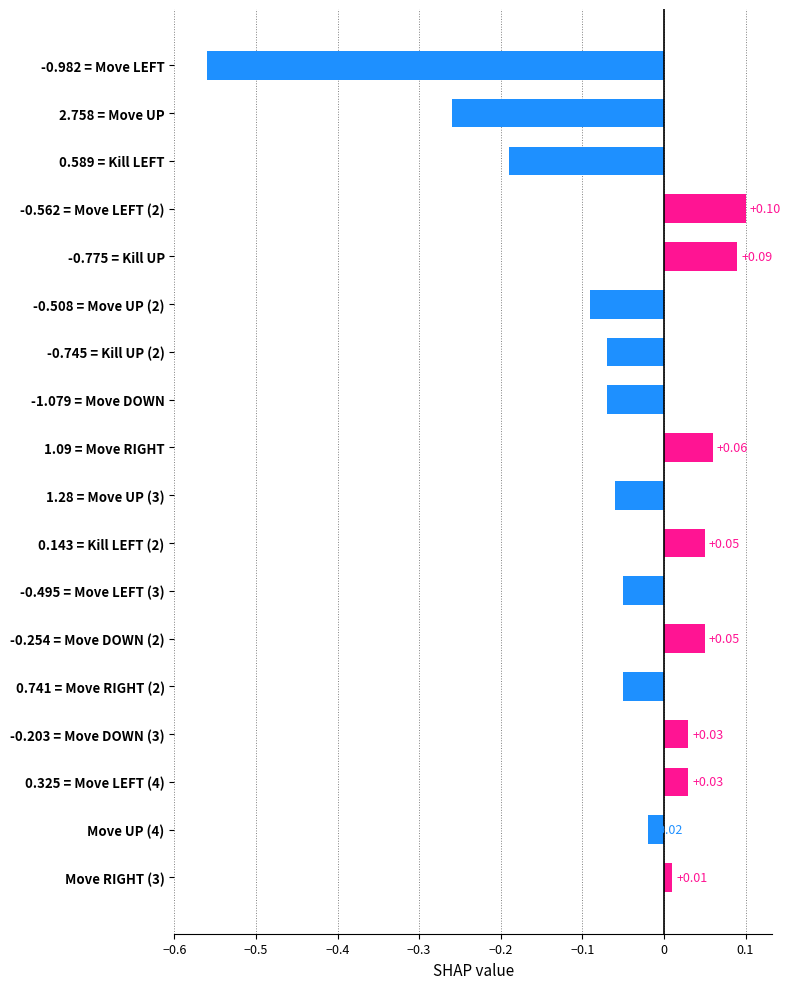

What is the difference between the maximum and minimum values?

0.7